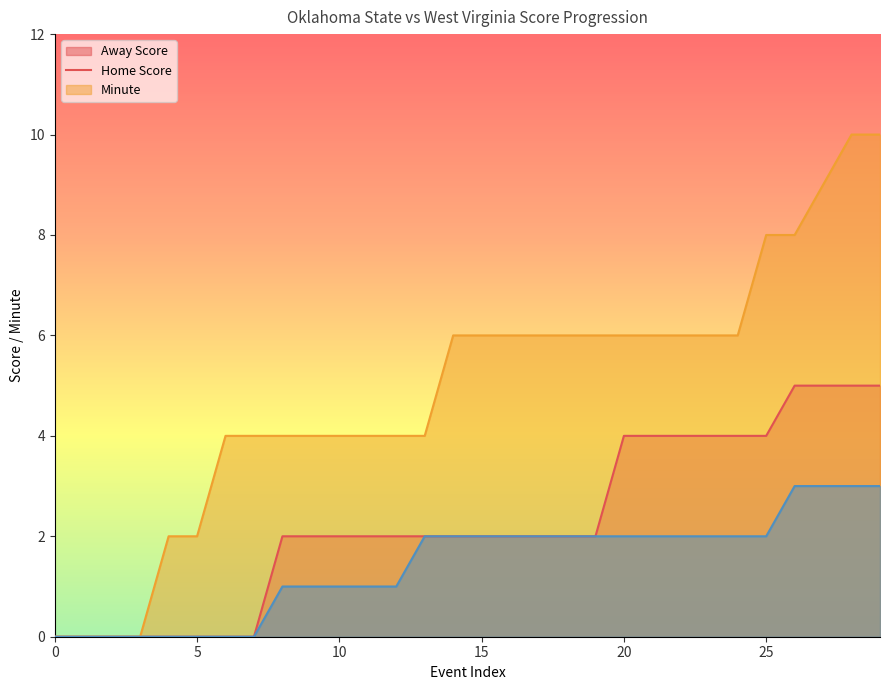

What value does the Home Score series have at 27, to the nearest 10?

10